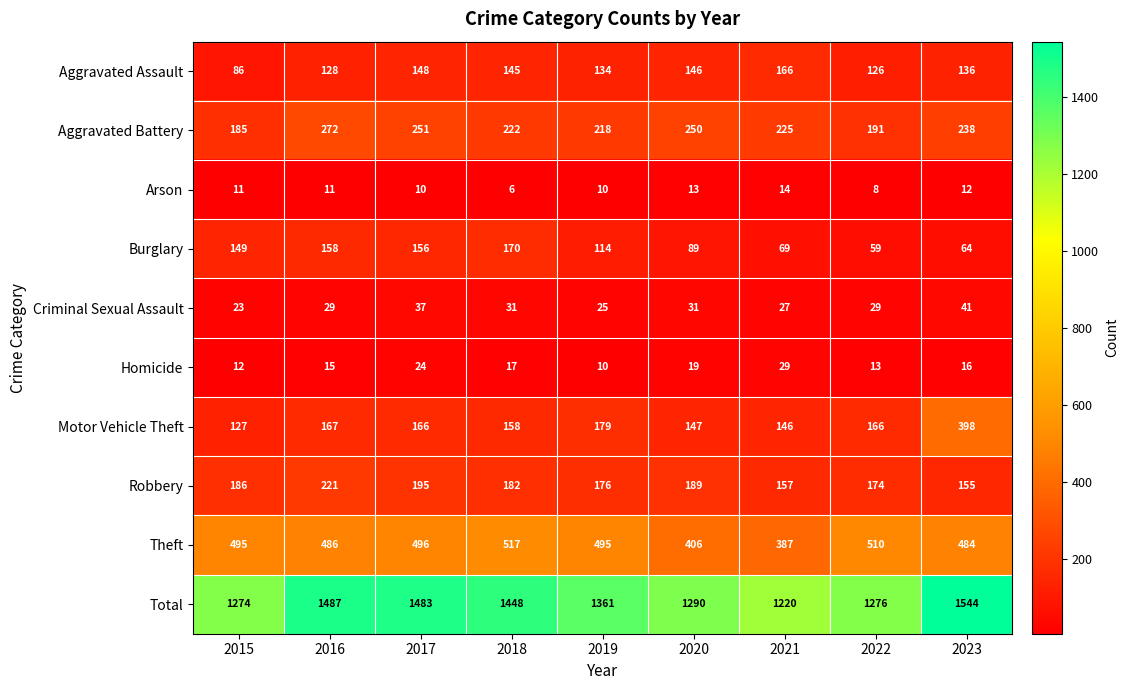

What is the greatest value displayed?

1544